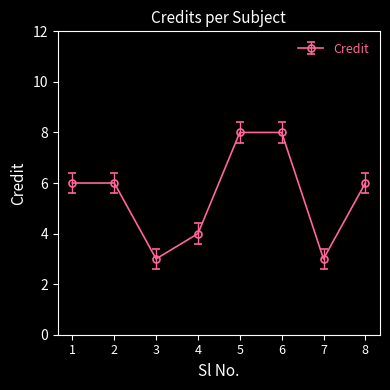

Read the value at 3.

3